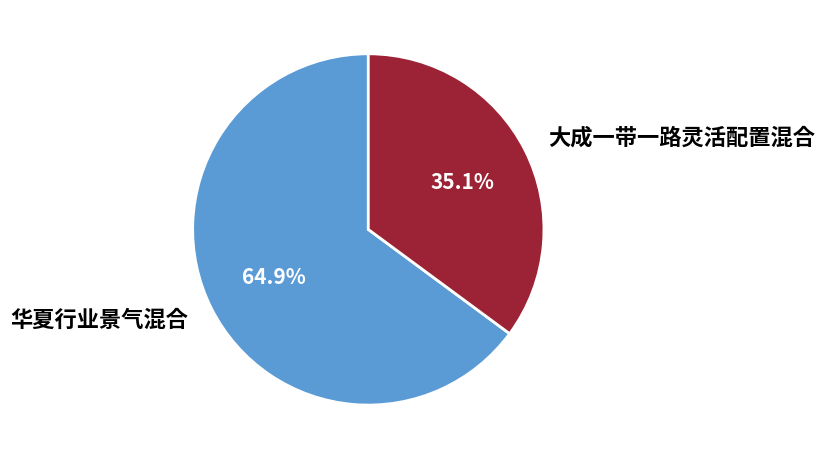

What is the total percentage of 华夏行业景气混合 and 大成一带一路灵活配置混合?

100.0%